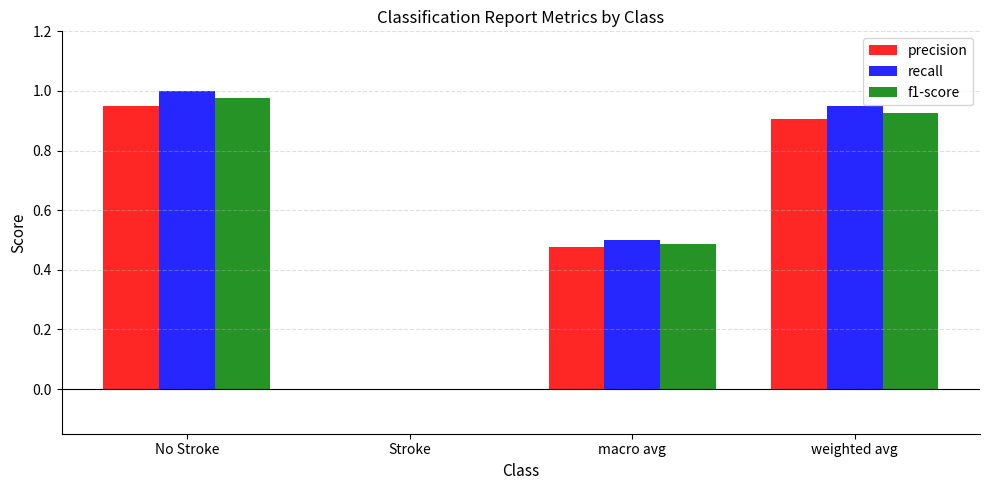

What are all the series names shown in the legend?

precision, recall, f1-score